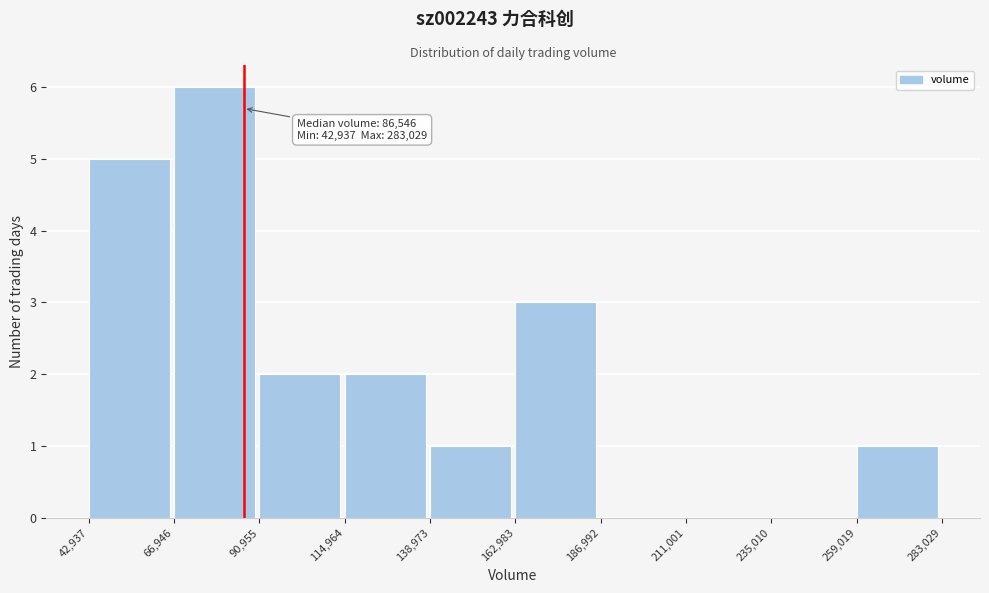

Which range on the x-axis has the tallest bar?

66,946 to 90,955